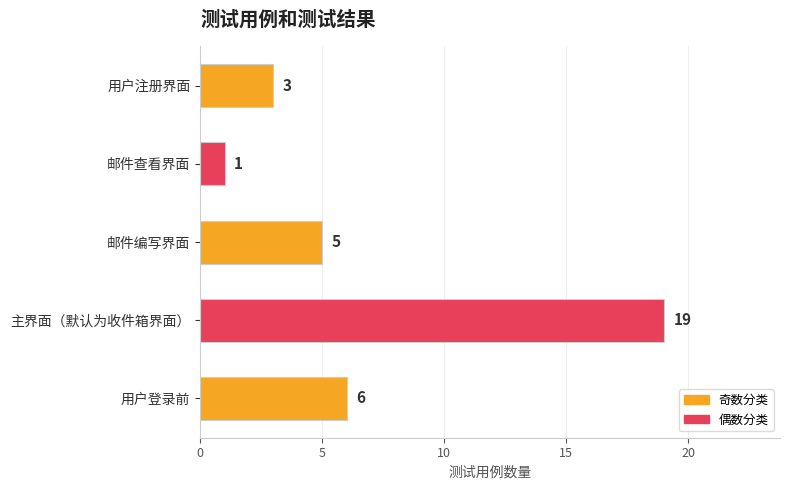

Count the number of categories in the chart.

5